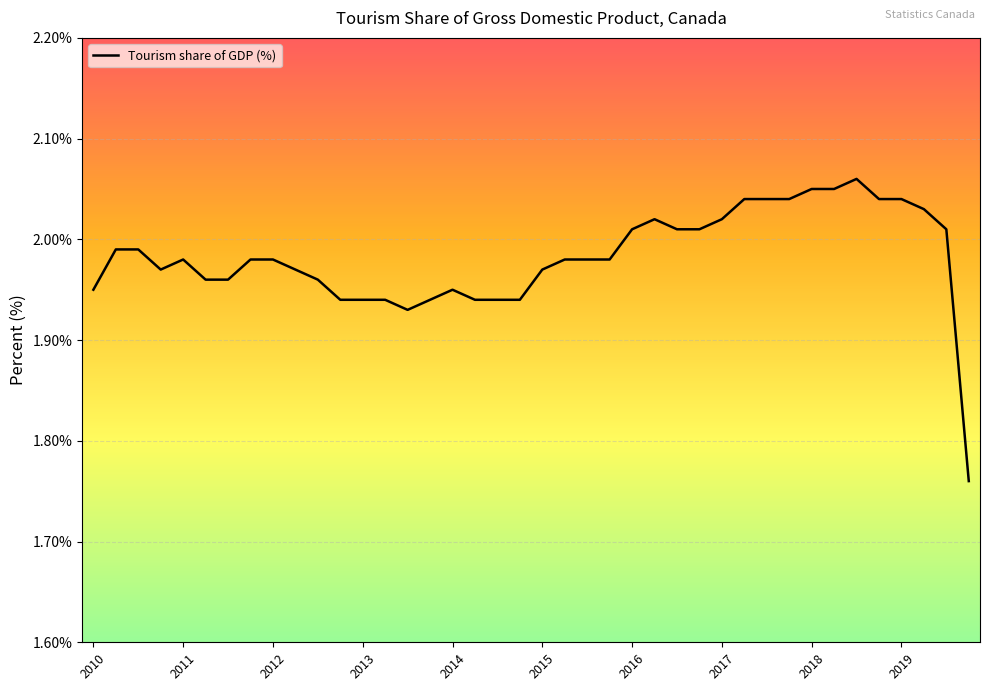

How many lines are shown in the chart?

1